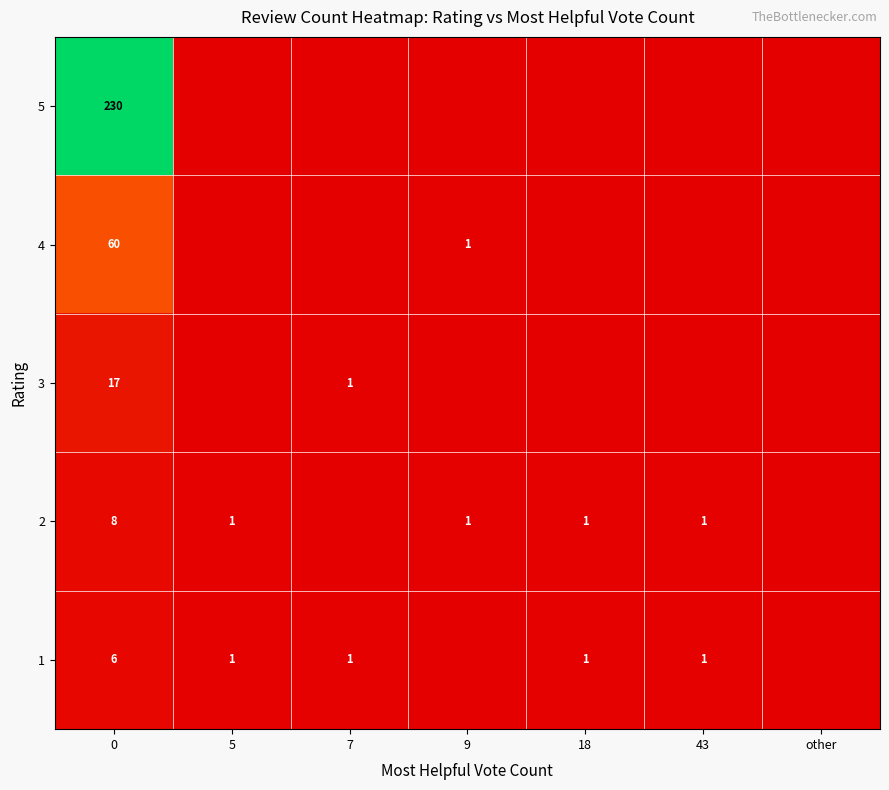

Is it true that 1 equals 1 at 5?

True